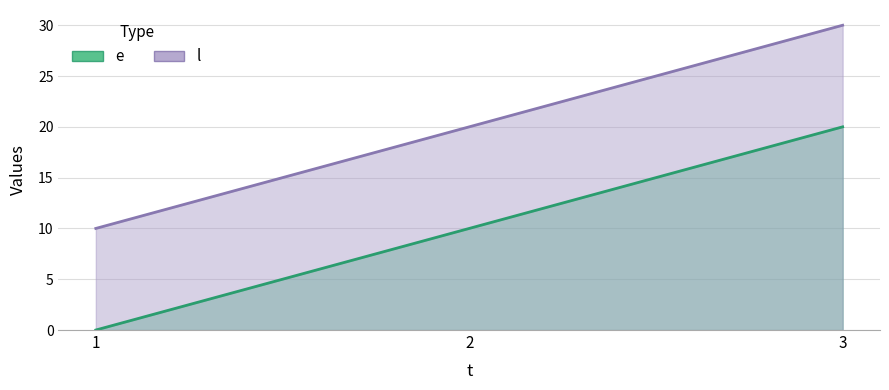

Does the chart display data point markers on the line(s)?

No